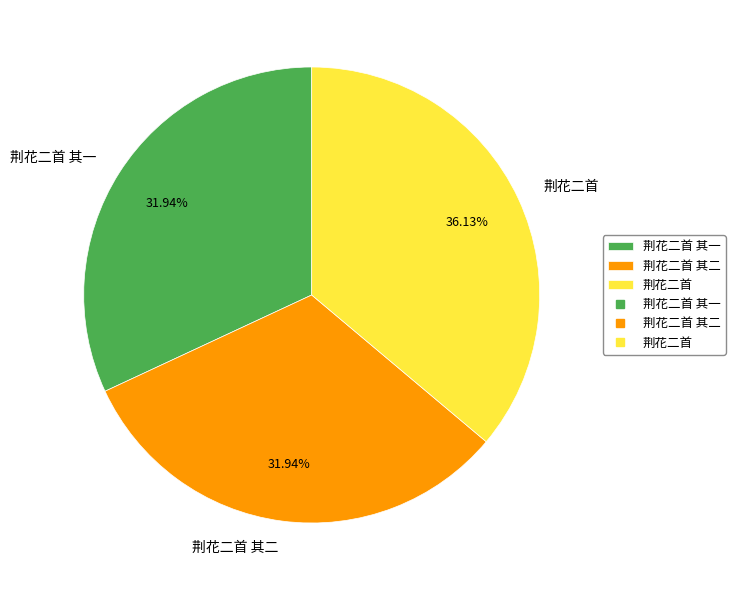

What percentage is the 荆花二首 slice, to the nearest percent?

36%